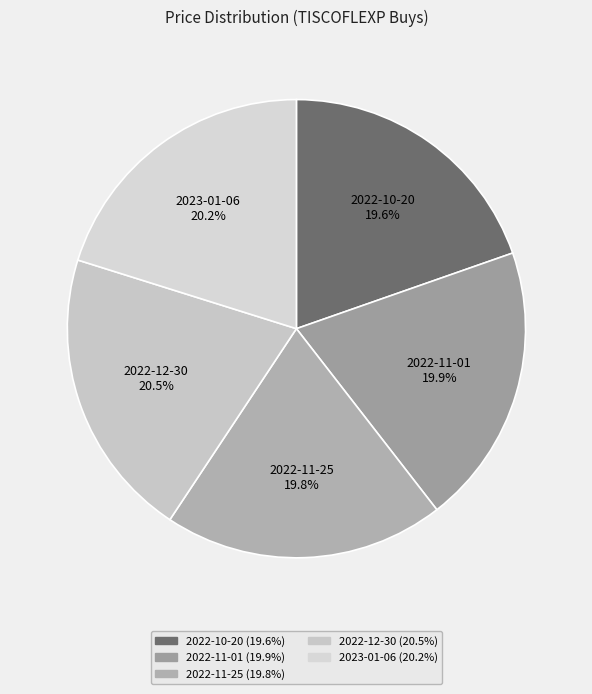

Do 2022-11-01 and 2023-01-06 together represent more than half of the pie?

No